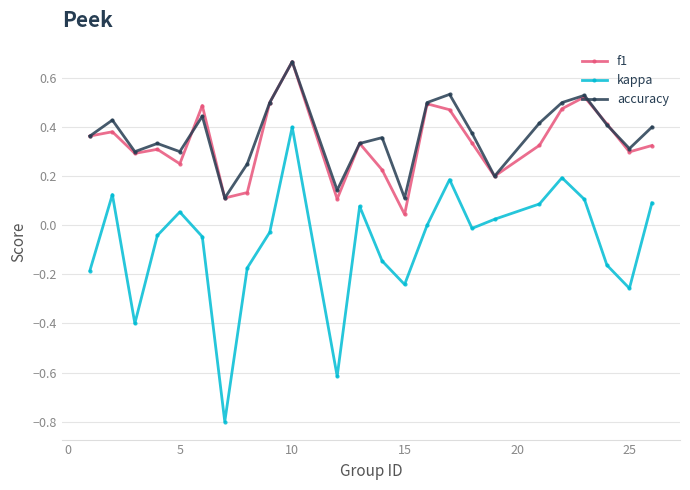

What is the smallest value displayed?

-0.8